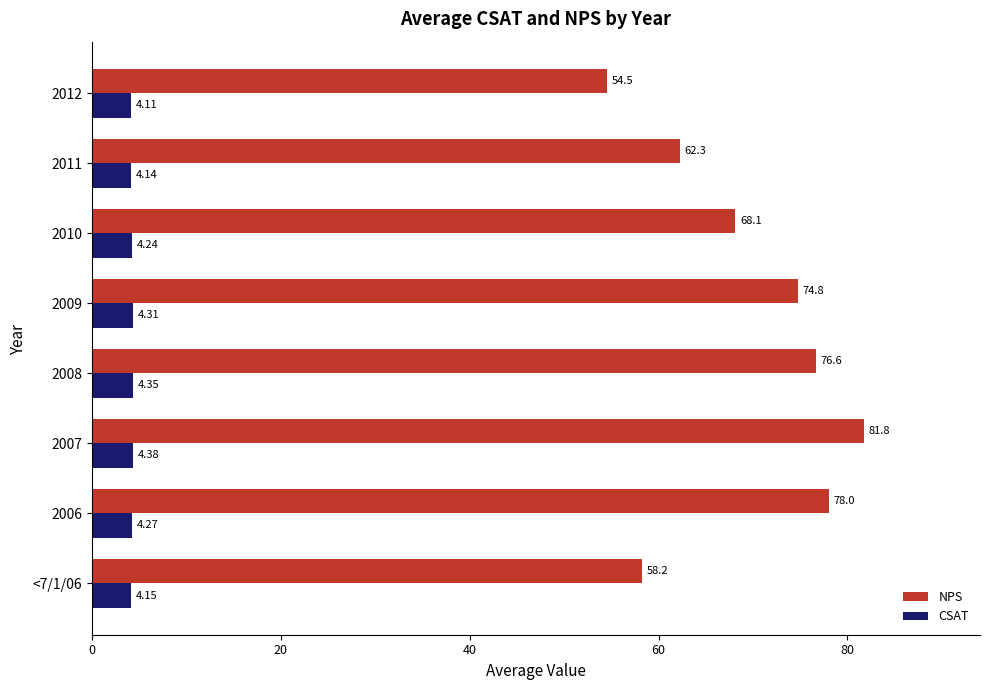

Is the value of NPS at 2007 greater than the value of CSAT at 2007?

Yes